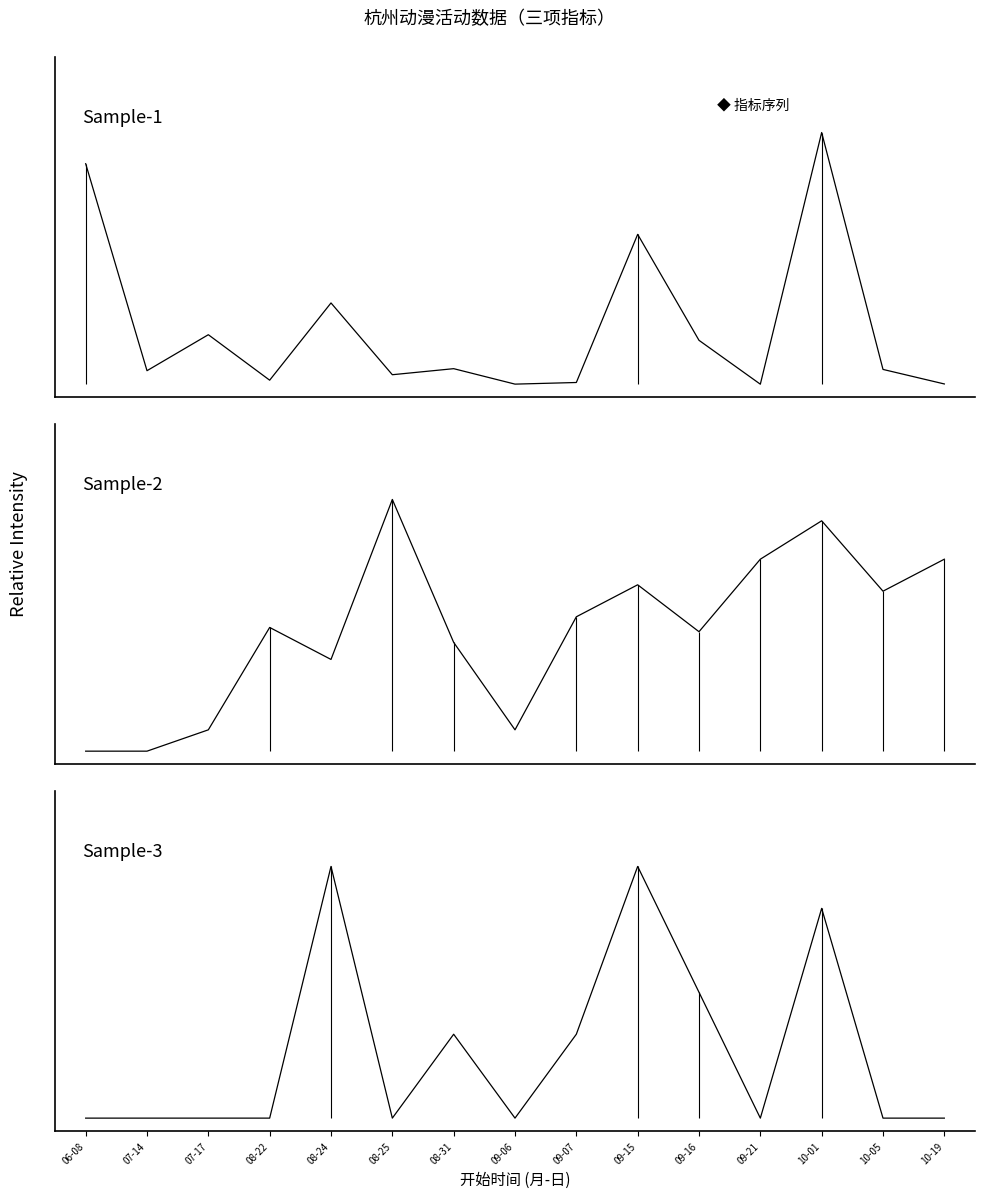

At which category does the chart reach its peak across all series?

10-01